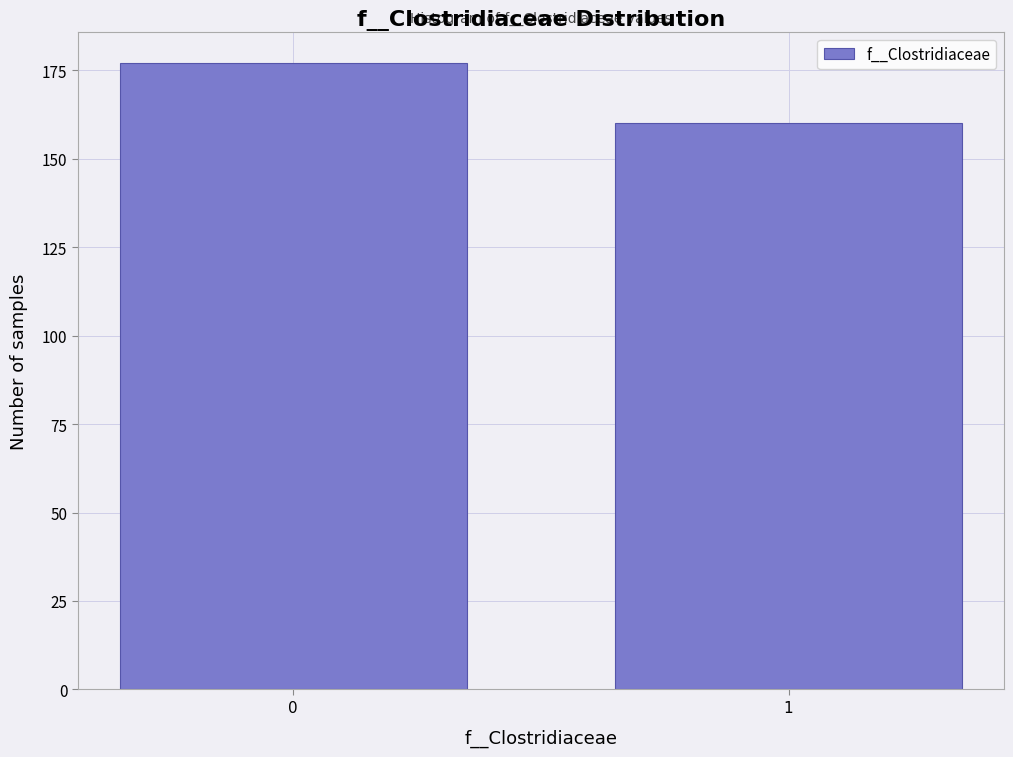

Reading right to left, extract all data points from this chart.

1=160	0=177